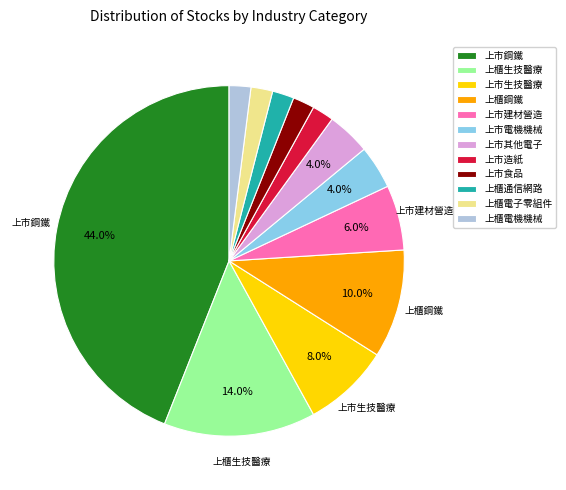

True or false: 上市其他電子 accounts for 4% of the total.

True